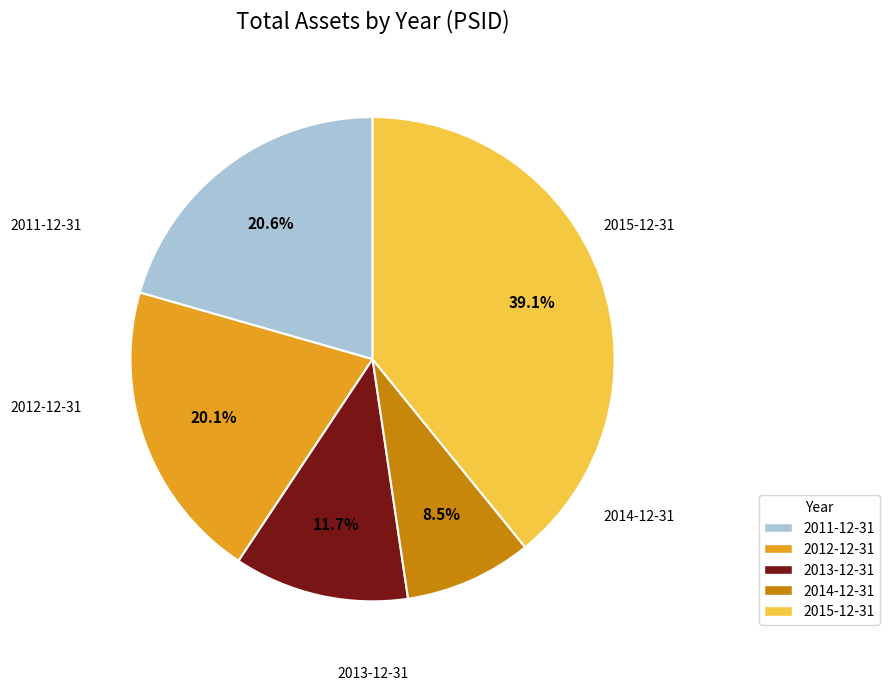

Which category has the biggest portion of the pie?

2015-12-31